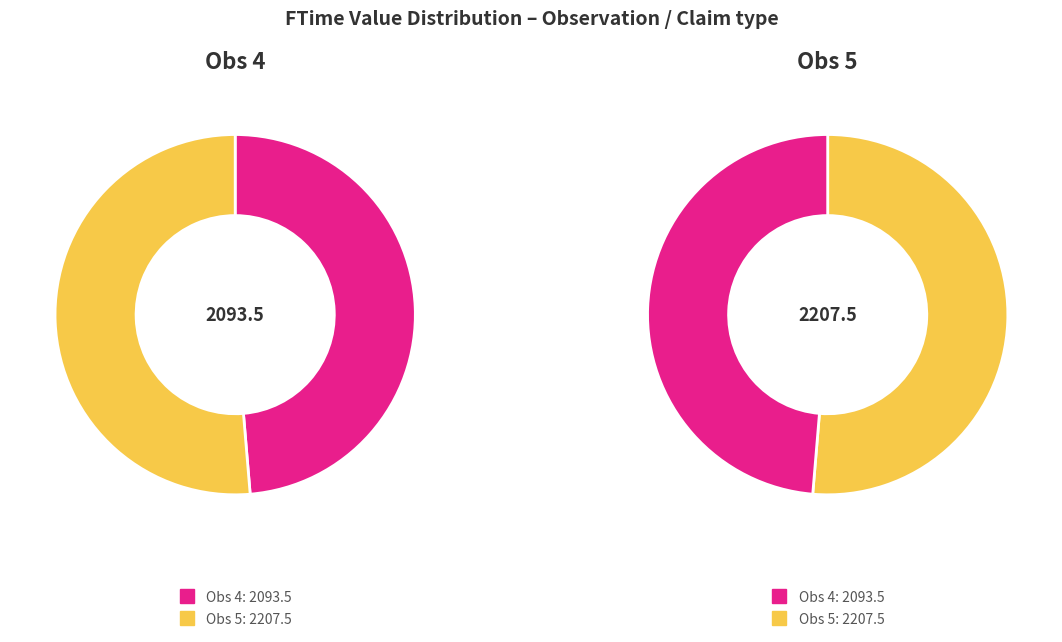

Which category has the smallest portion of the pie?

Obs 4